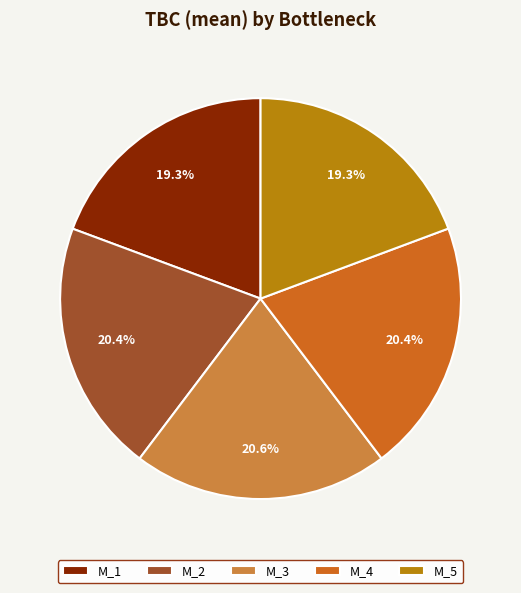

Approximately how many times larger is the value at M_2 compared to M_1?

1.1